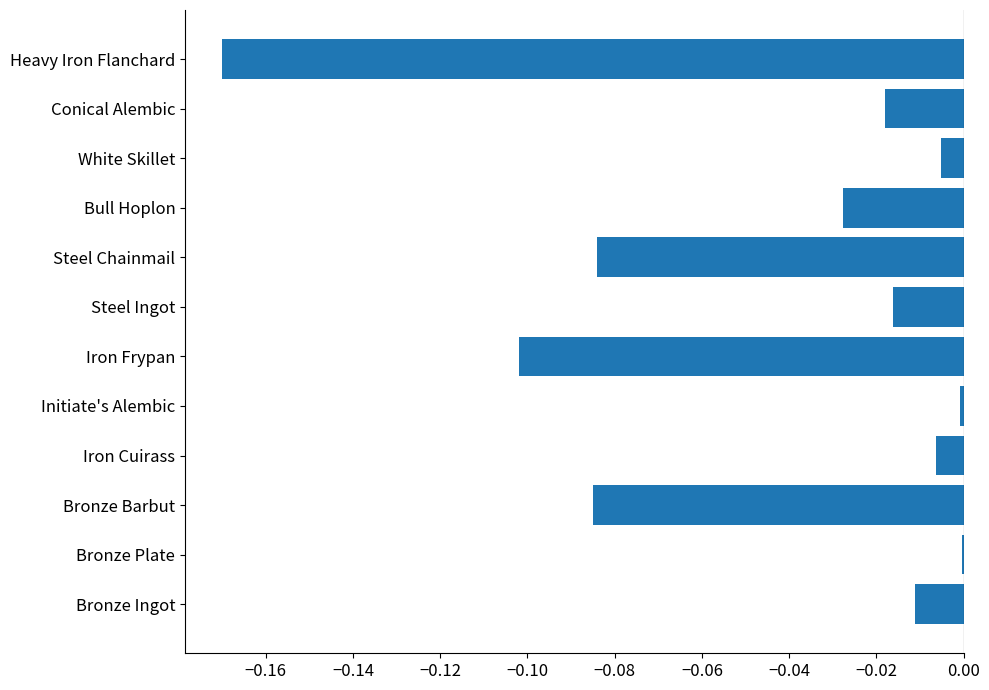

The value at Bronze Ingot is -0.0. True or false?

True